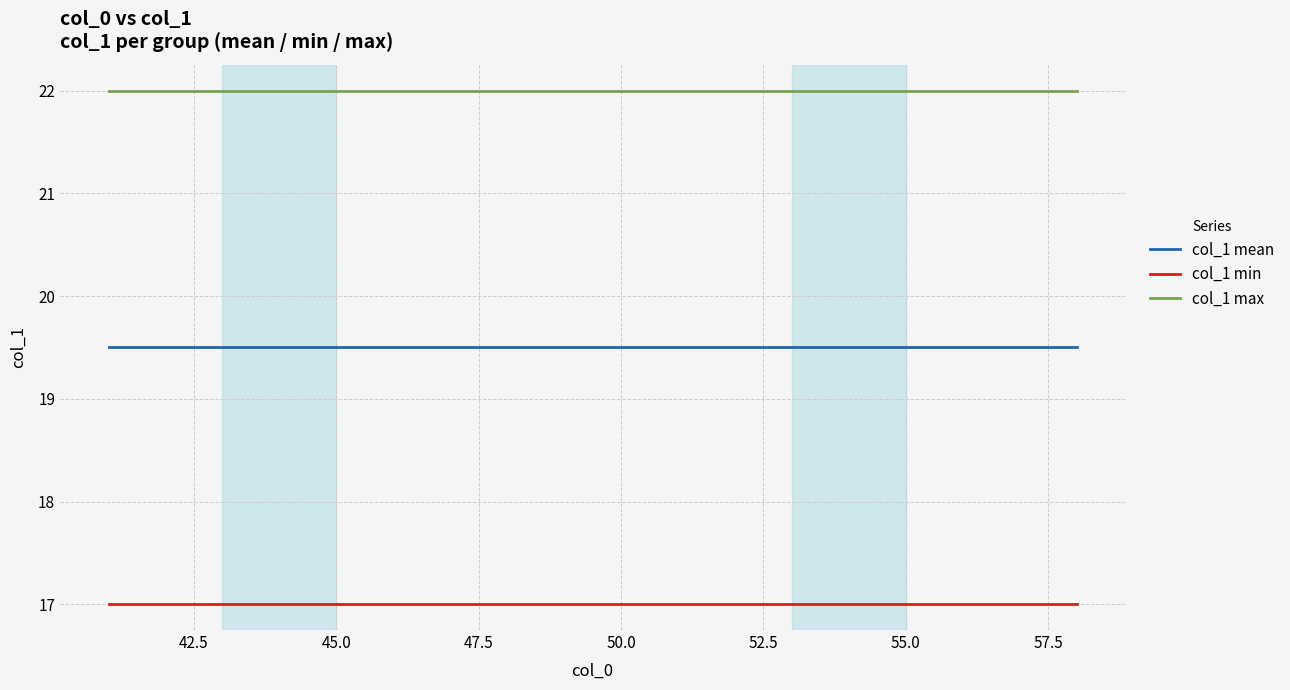

Reading right to left, extract all data points from this chart.

col_1 mean: 19.5	19.5	19.5	19.5	19.5	19.5	19.5	19.5	19.5	19.5	19.5	19.5	19.5	19.5	19.5	19.5	19.5	19.5
col_1 min: 17.0	17.0	17.0	17.0	17.0	17.0	17.0	17.0	17.0	17.0	17.0	17.0	17.0	17.0	17.0	17.0	17.0	17.0
col_1 max: 22.0	22.0	22.0	22.0	22.0	22.0	22.0	22.0	22.0	22.0	22.0	22.0	22.0	22.0	22.0	22.0	22.0	22.0